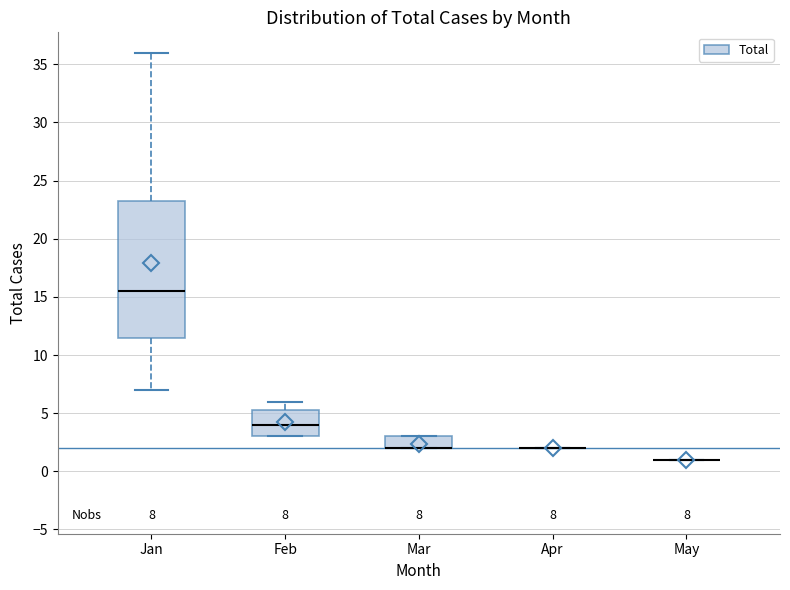

Comparing the boxes themselves (not the whiskers), which one is the tallest?

Jan